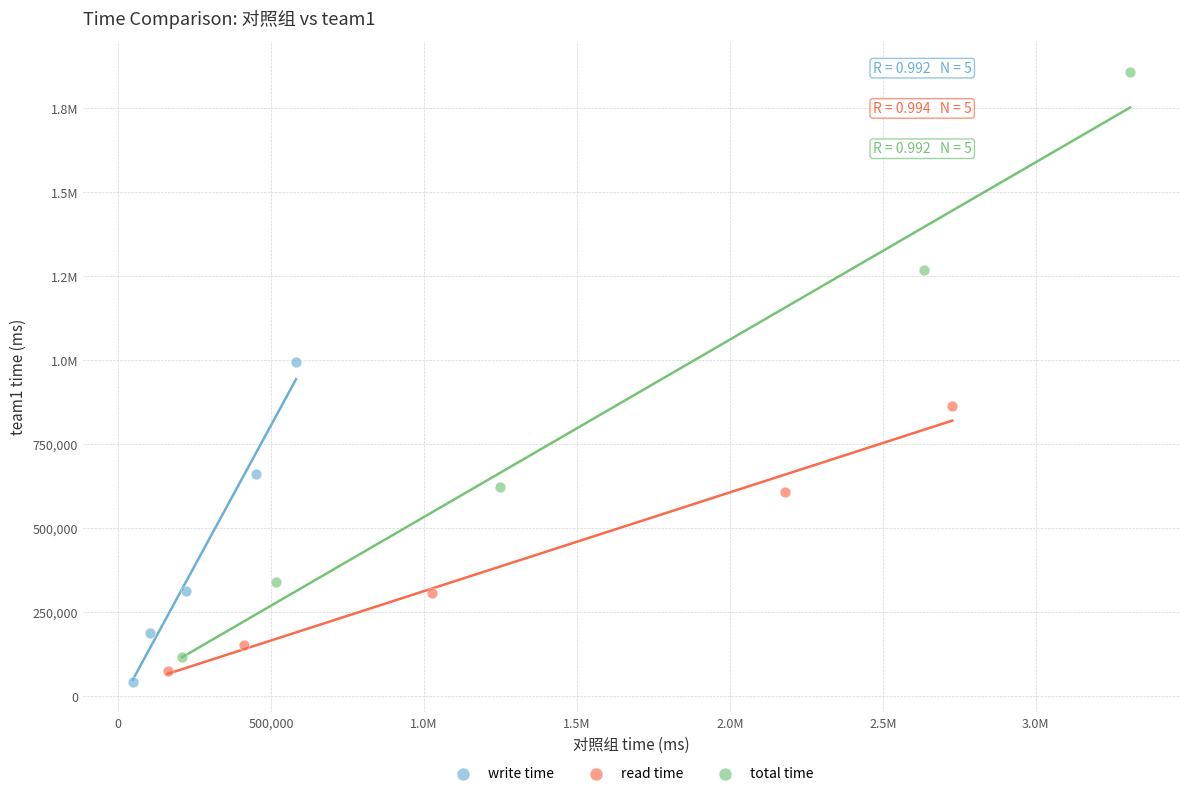

What are all the series names shown in the legend?

write time, read time, total time